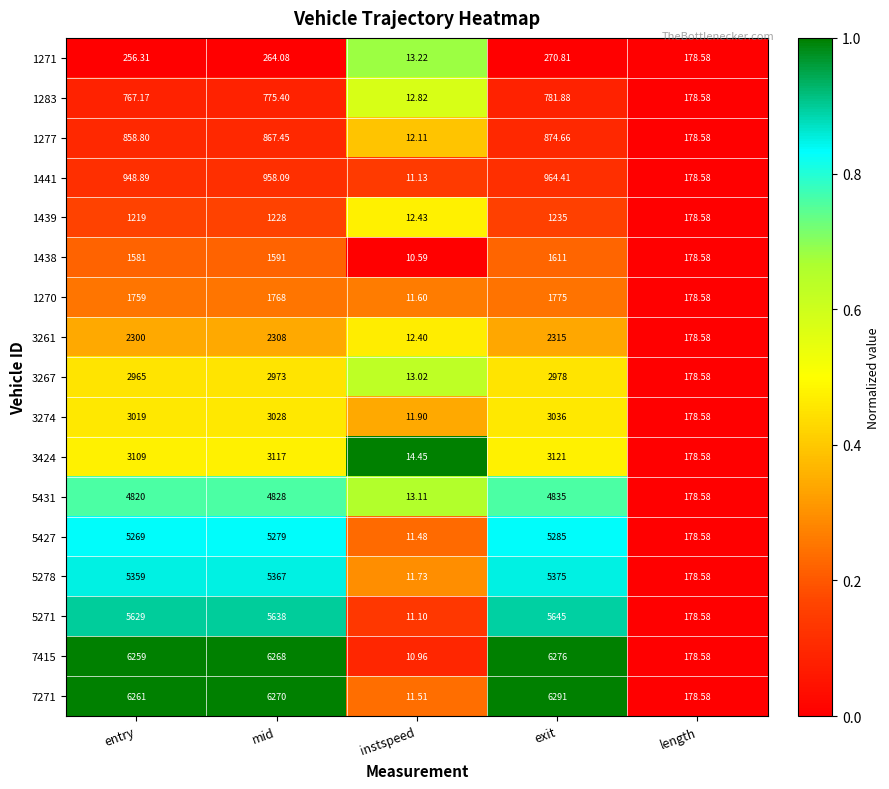

Which category has the highest value across all series?

exit